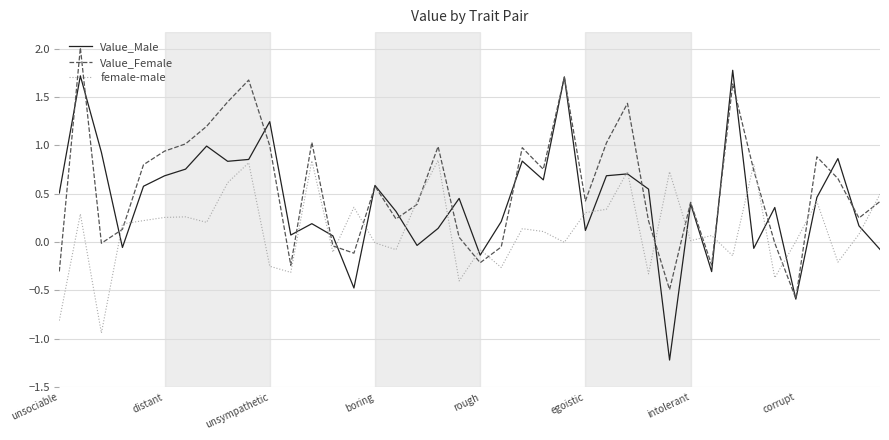

What is the smallest value displayed?

-1.2